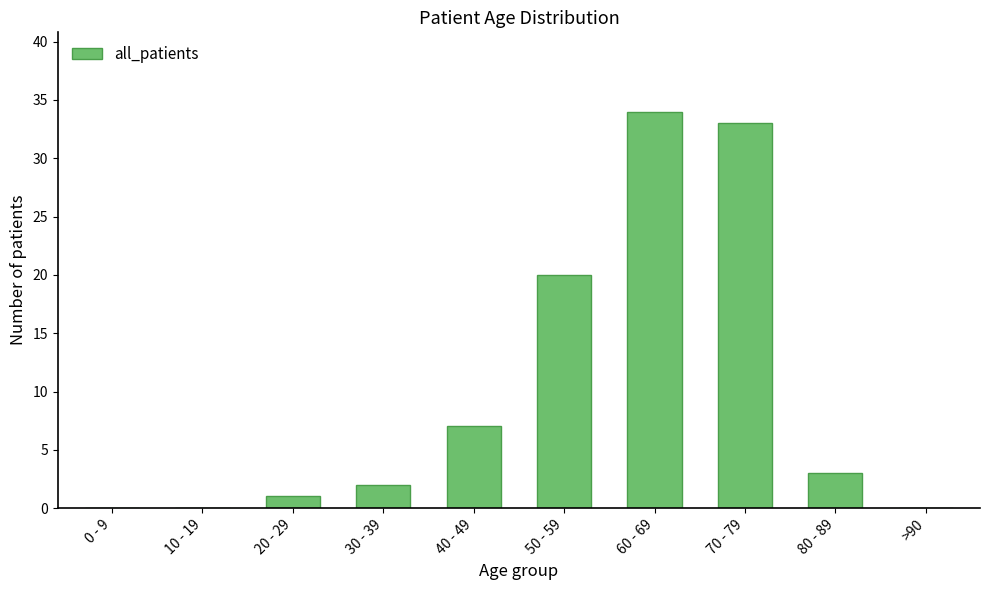

Count the number of categories in the chart.

10